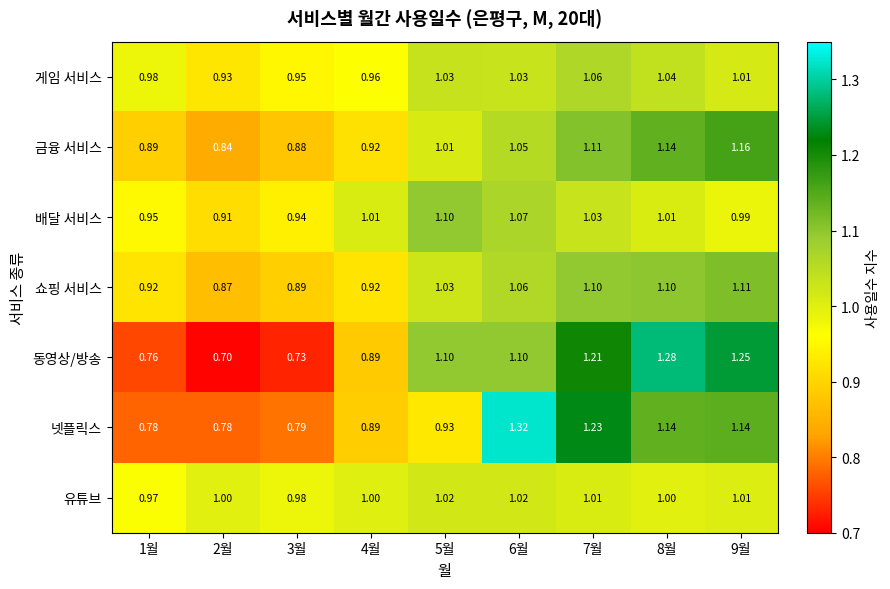

Which series has the widest spread of values?

동영상/방송